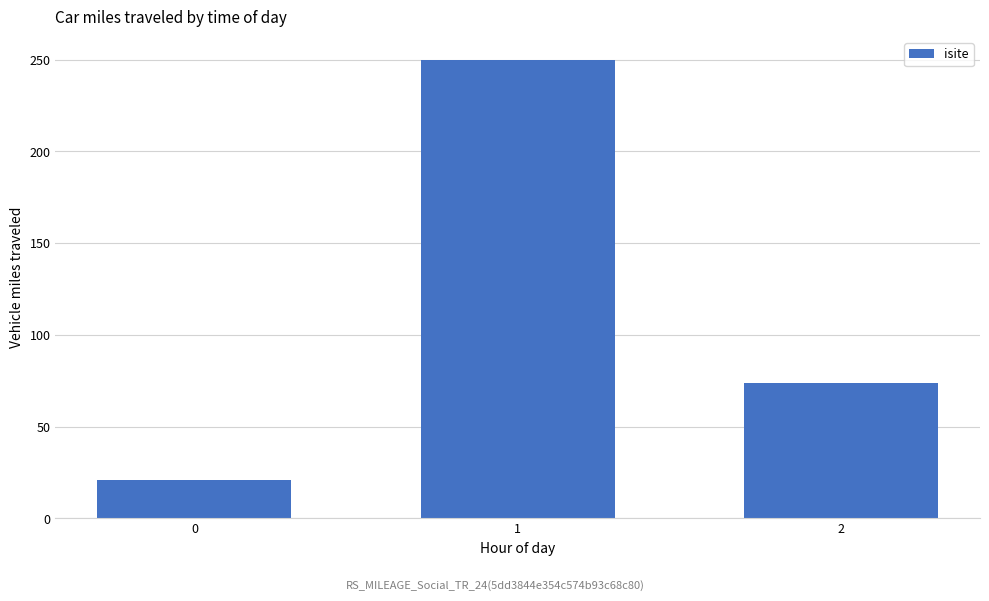

What is the greatest value displayed?

250